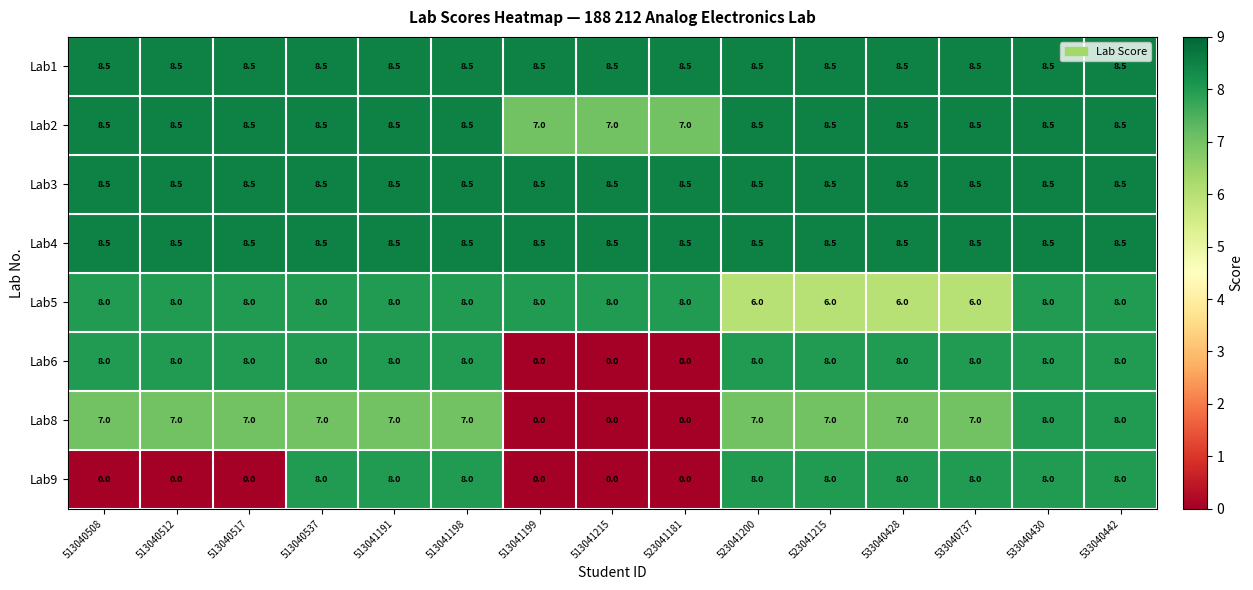

Count the number of data series in this chart.

8